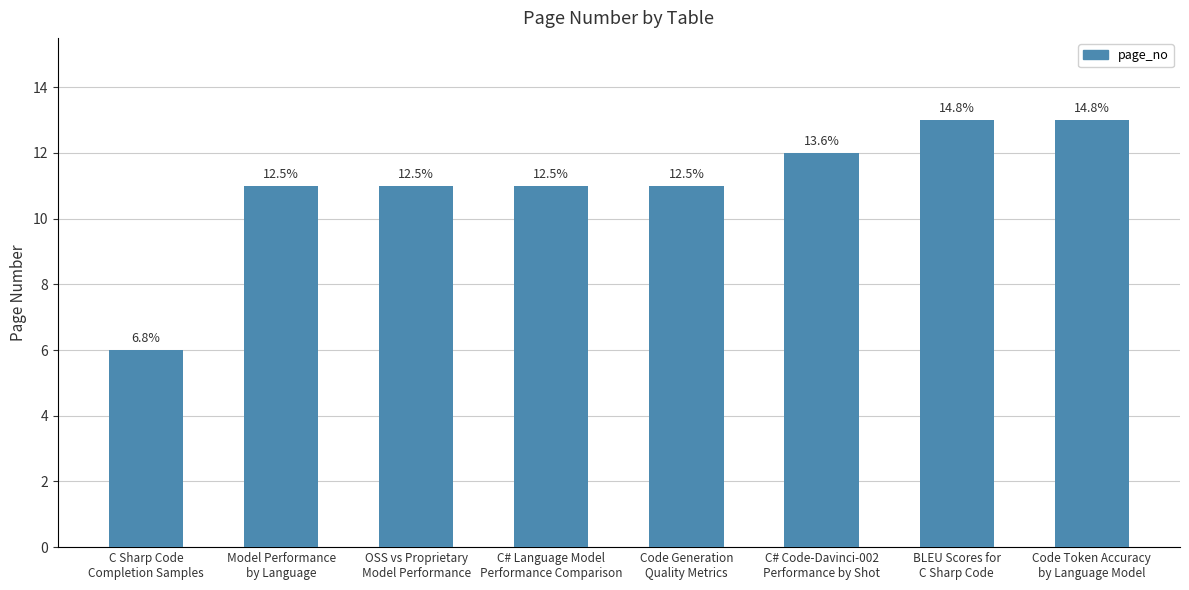

How many bars are there in total?

8